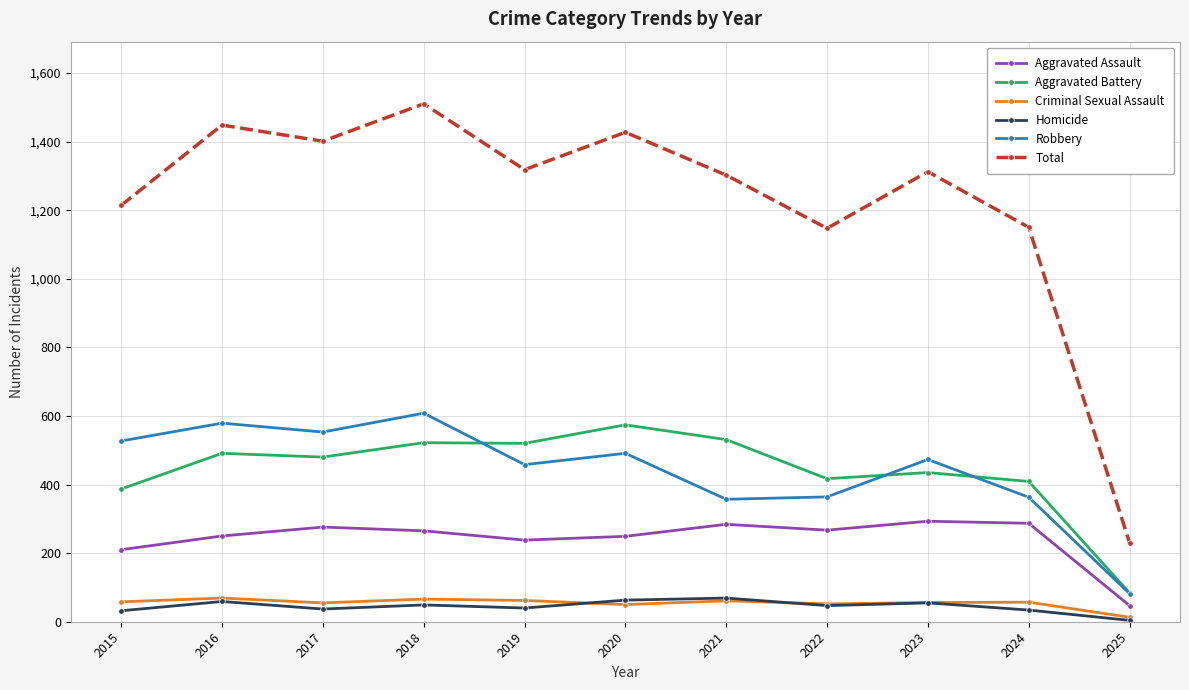

Does the chart display data point markers on the line(s)?

Yes